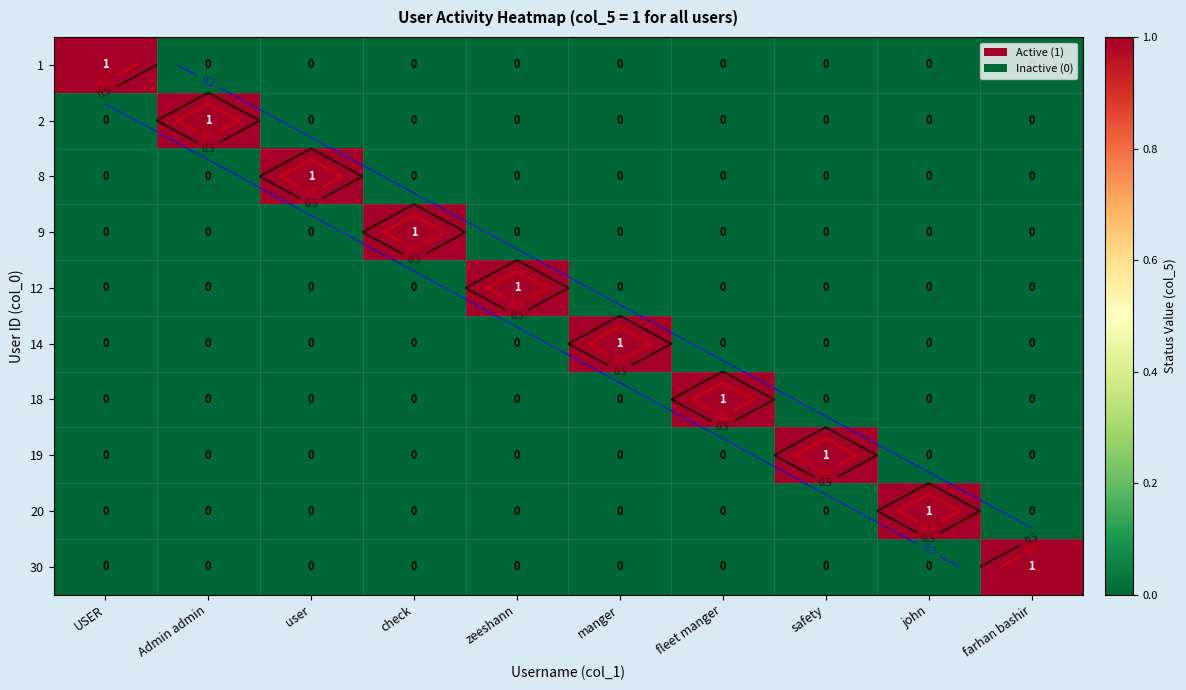

The value of 8 at USER is 0. True or false?

True